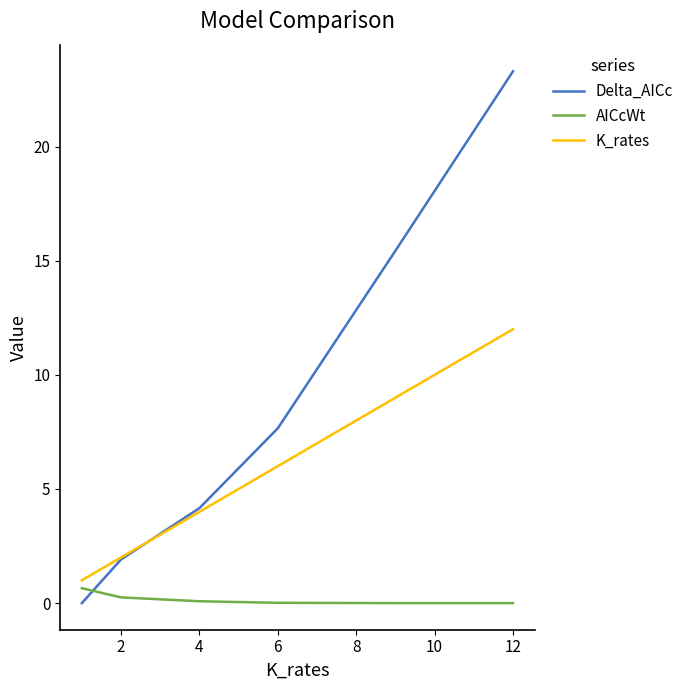

Which series ends up on top after the final intersection of K_rates and Delta_AICc?

Delta_AICc